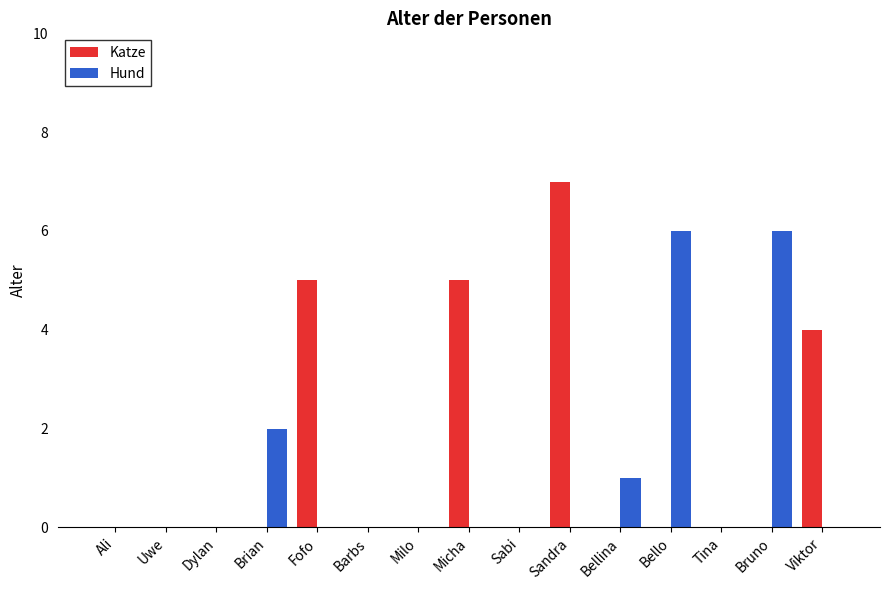

What is the maximum value for Hund?

6